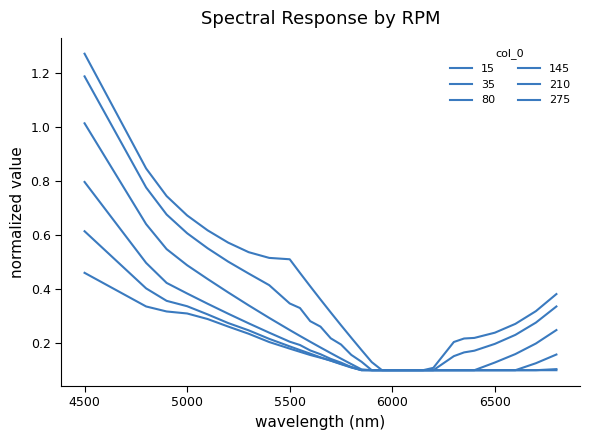

Does the chart display data point markers on the line(s)?

No